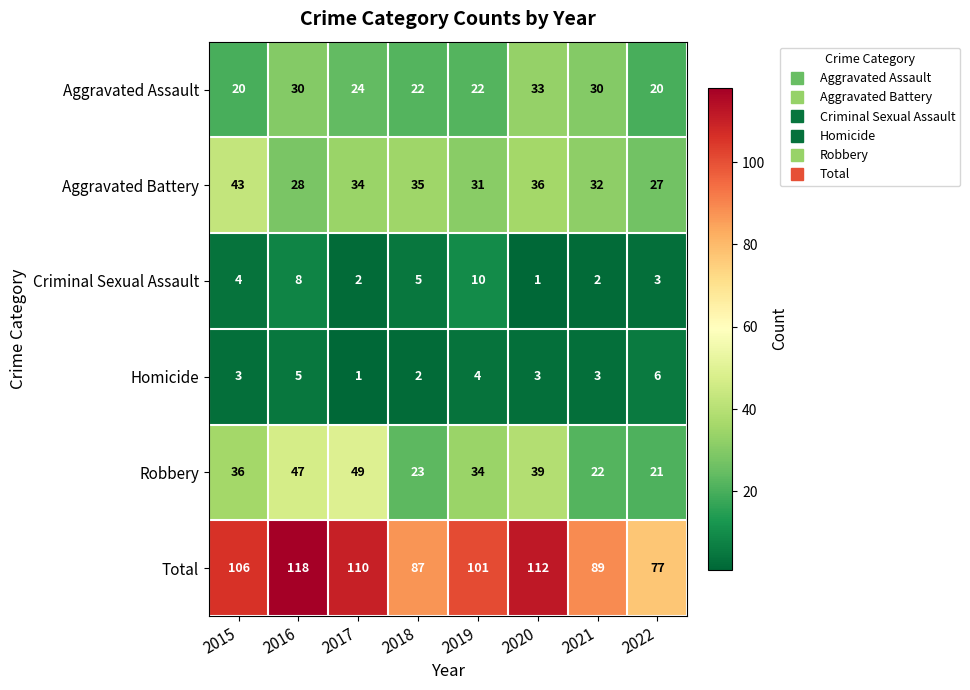

What is the sum of the Criminal Sexual Assault values at 2016 and 2020?

9